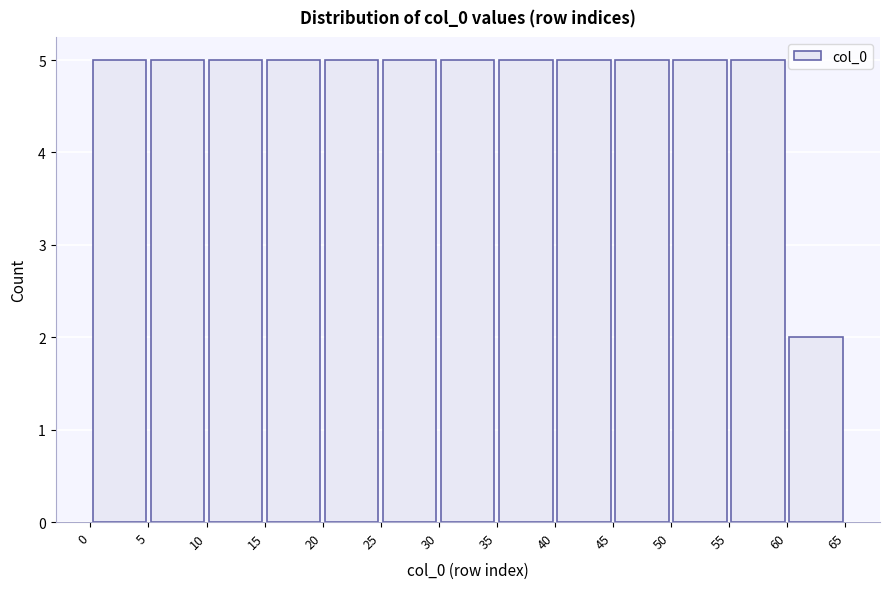

Reading left to right, transcribe this chart: for each bar, give the range it covers on the x-axis and its height. The values are not printed on the chart, so give them approximately, as read against the axis.

0 to 5: 5
5 to 10: 5
10 to 15: 5
15 to 20: 5
20 to 25: 5
25 to 30: 5
30 to 35: 5
35 to 40: 5
40 to 45: 5
45 to 50: 5
50 to 55: 5
55 to 60: 5
60 to 65: 2